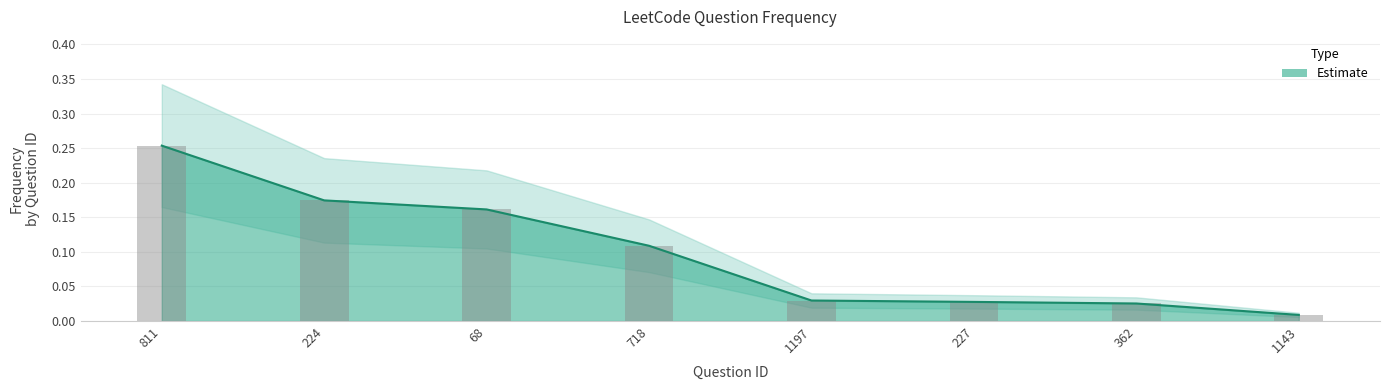

Where is the data nearest to the value 0?

1143